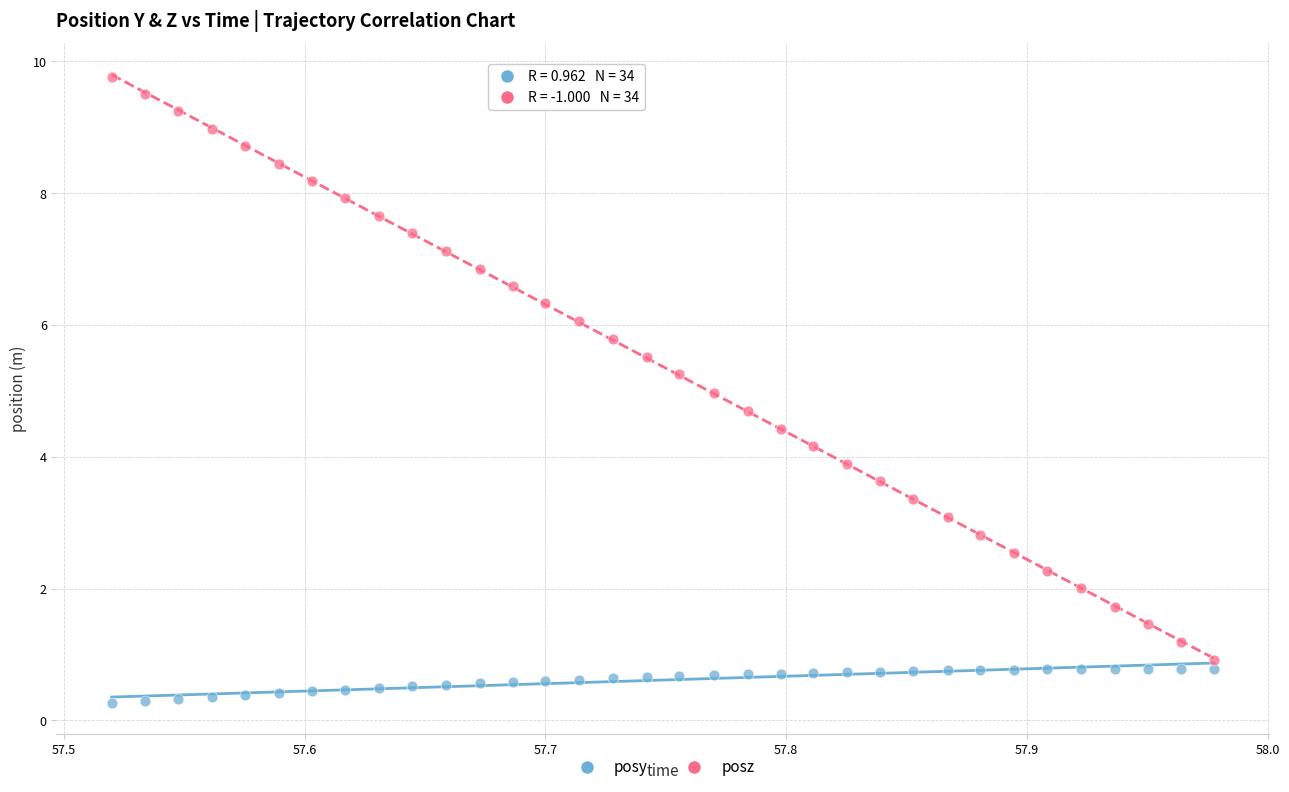

Across all data points, what is the range of X values (max minus min)?

0.5